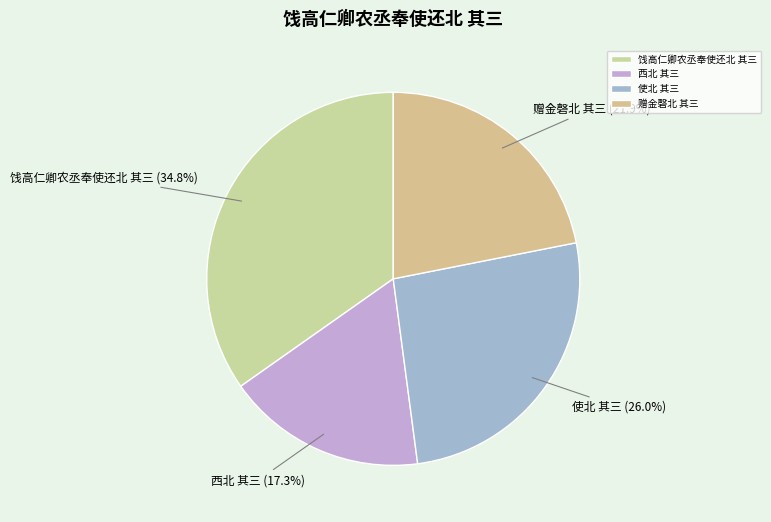

What is the ratio of the value at 使北 其三 to the value at 饯高仁卿农丞奉使还北 其三?

0.7